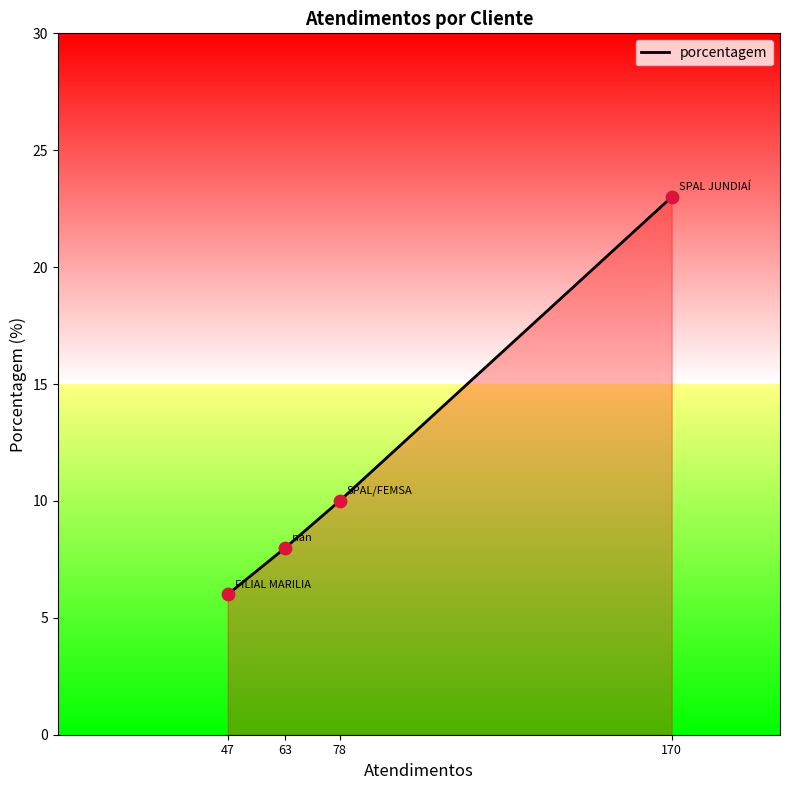

Approximately how many times larger is the value at 170 compared to 63?

2.9